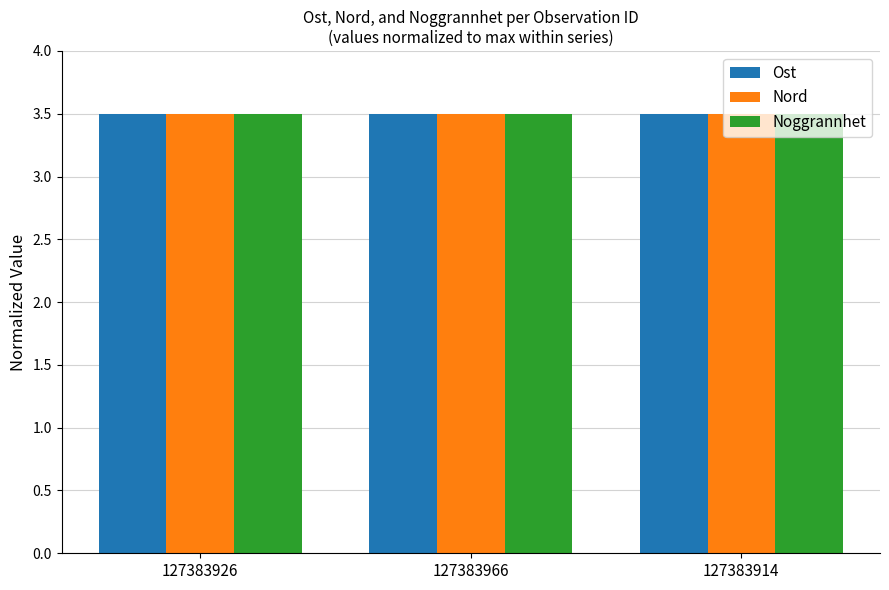

How many data points does each series have?

3